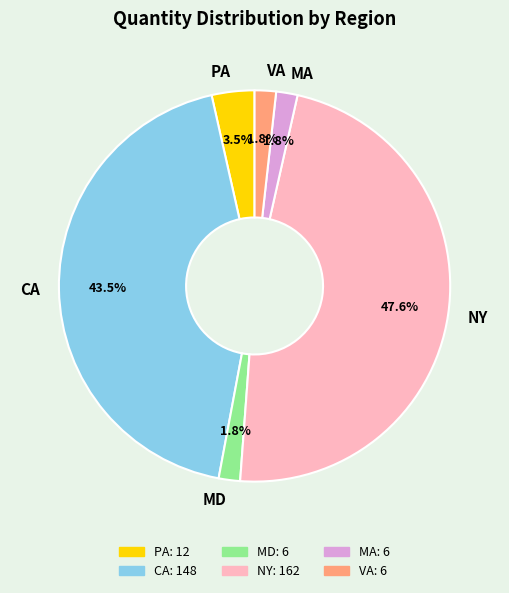

What is the largest slice in the pie chart?

NY